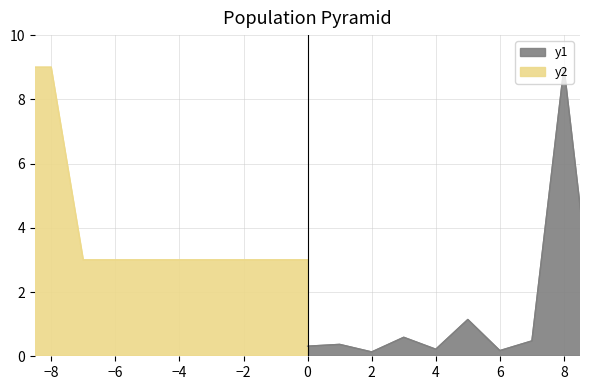

True or false: length_km has more than 1 interior local peaks.

True